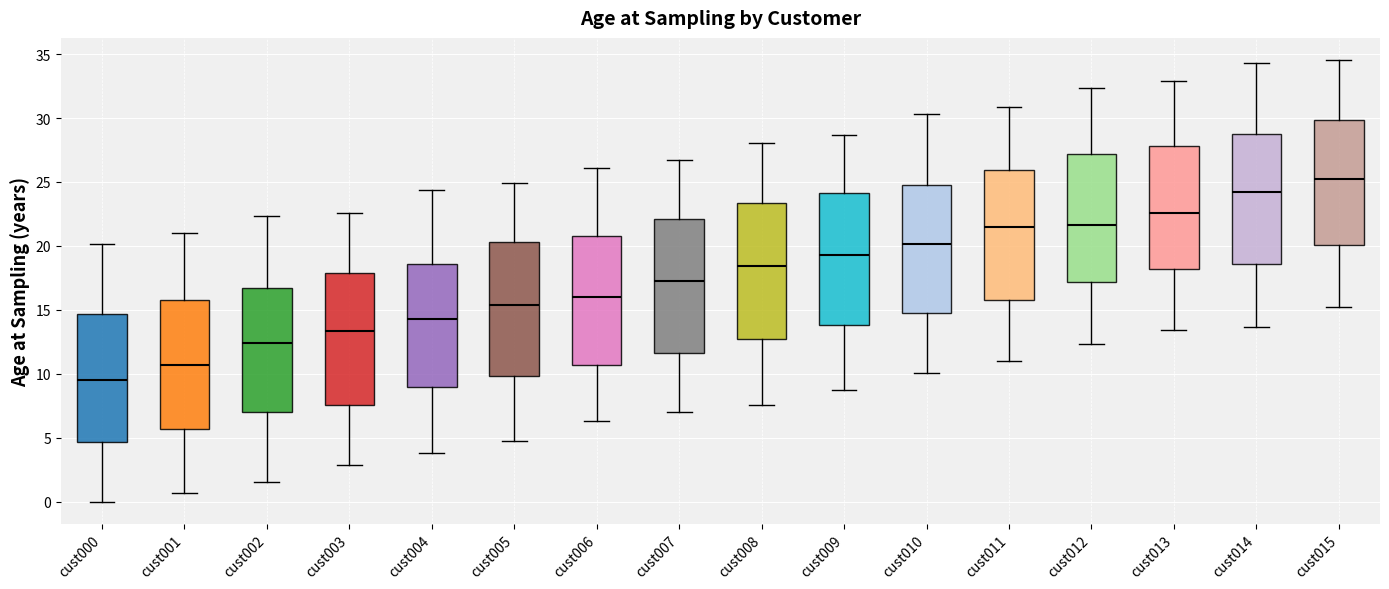

Reading left to right, transcribe this box plot: for each box, give where its median line is, the range the box spans, and where its two whiskers end, as read against the y-axis. The values are not printed on the chart, so give them approximately, as read against the axis.

cust000: median 9.5, box 4.5 to 14.5, whiskers 0.0 to 20.0
cust001: median 10.5, box 5.5 to 16.0, whiskers 0.5 to 21.0
cust002: median 12.5, box 7.0 to 16.5, whiskers 1.5 to 22.5
cust003: median 13.5, box 7.5 to 18.0, whiskers 3.0 to 22.5
cust004: median 14.5, box 9.0 to 18.5, whiskers 4.0 to 24.5
cust005: median 15.5, box 10.0 to 20.5, whiskers 4.5 to 25.0
cust006: median 16.0, box 10.5 to 21.0, whiskers 6.5 to 26.0
cust007: median 17.5, box 11.5 to 22.0, whiskers 7.0 to 26.5
cust008: median 18.5, box 12.5 to 23.5, whiskers 7.5 to 28.0
cust009: median 19.5, box 14.0 to 24.0, whiskers 8.5 to 28.5
cust010: median 20.0, box 14.5 to 24.5, whiskers 10.0 to 30.5
cust011: median 21.5, box 16.0 to 26.0, whiskers 11.0 to 31.0
cust012: median 21.5, box 17.0 to 27.0, whiskers 12.5 to 32.5
cust013: median 22.5, box 18.0 to 28.0, whiskers 13.5 to 33.0
cust014: median 24.0, box 18.5 to 29.0, whiskers 13.5 to 34.5
cust015: median 25.0, box 20.0 to 30.0, whiskers 15.0 to 34.5